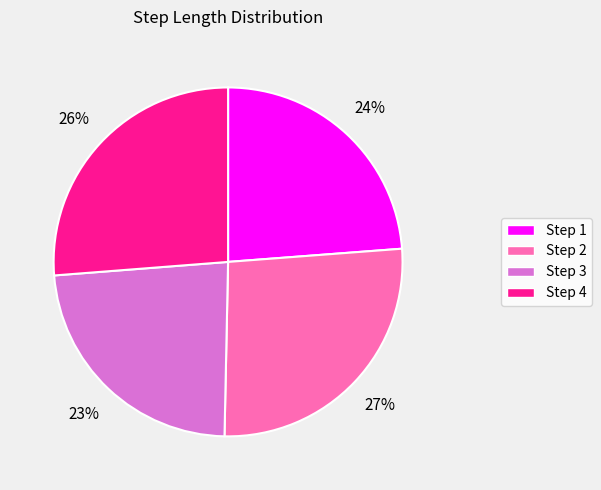

Count the number of slices in the pie.

4